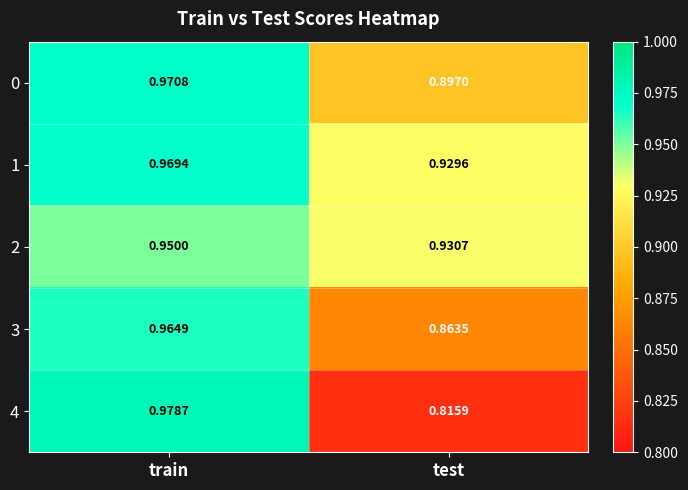

At which category does the chart reach its minimum across all series?

test